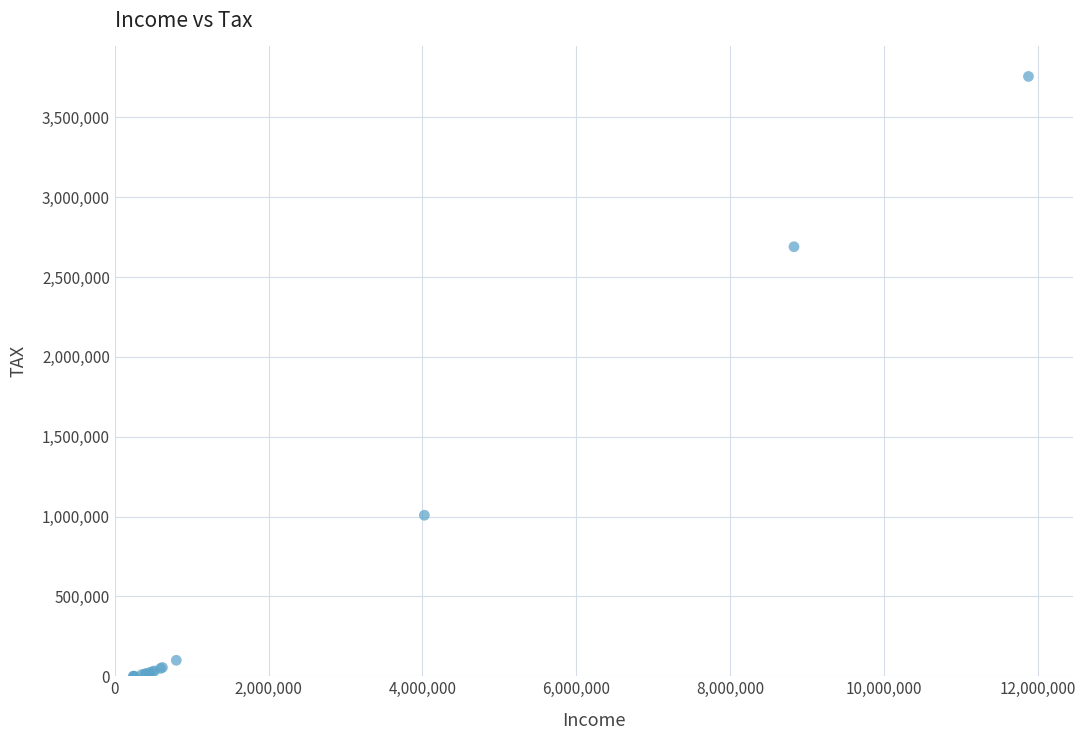

What Y value in the scatter plot is closest to 1878475?

2690150